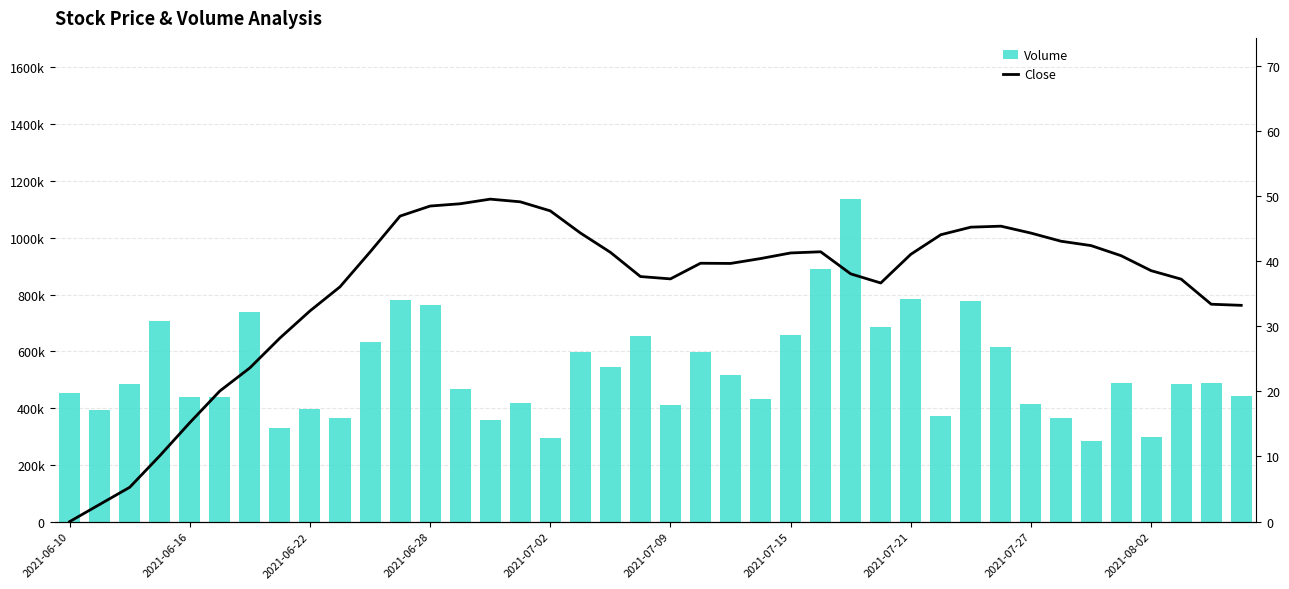

Which label corresponds to the smallest value in the chart?

2021-06-10